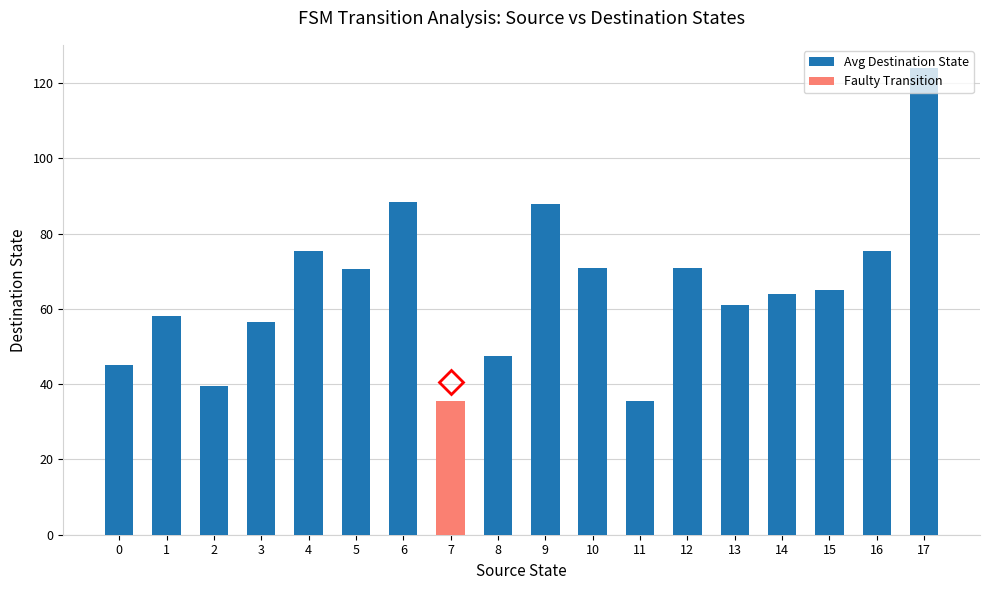

At which category does the chart reach its minimum across all series?

7